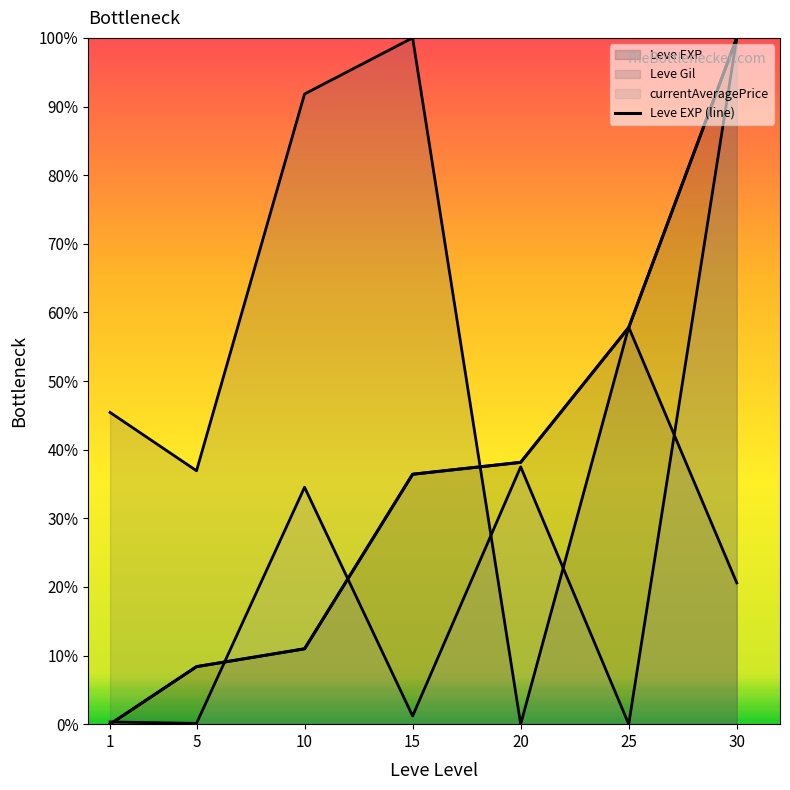

How many data points are above 36?

4